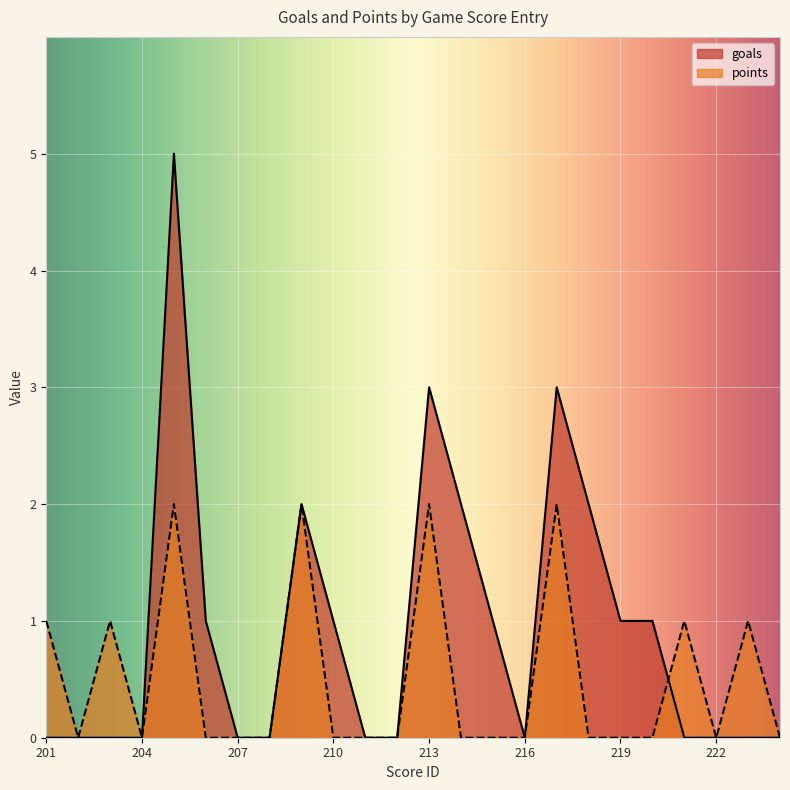

Is the value of goals at 209 greater than the value of points at 202?

Yes